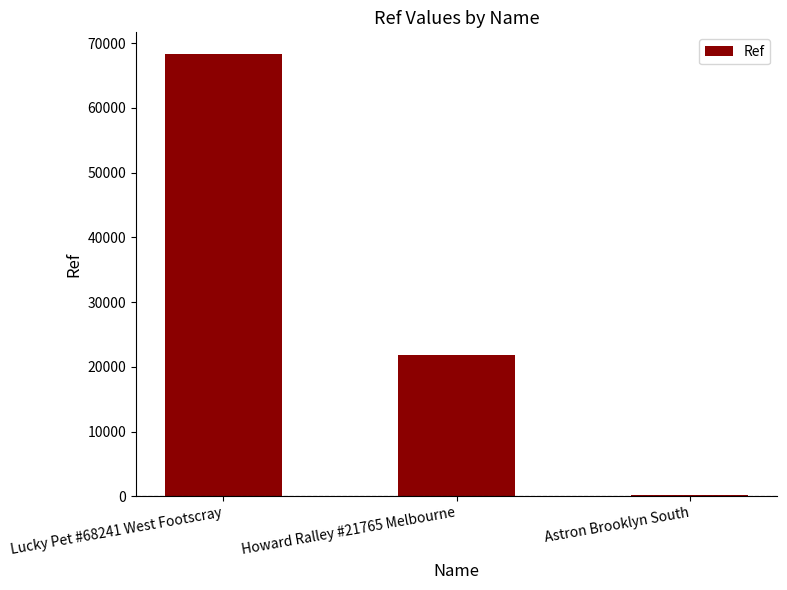

Reading left to right, transcribe all the data shown in this chart.

68241	21765	231